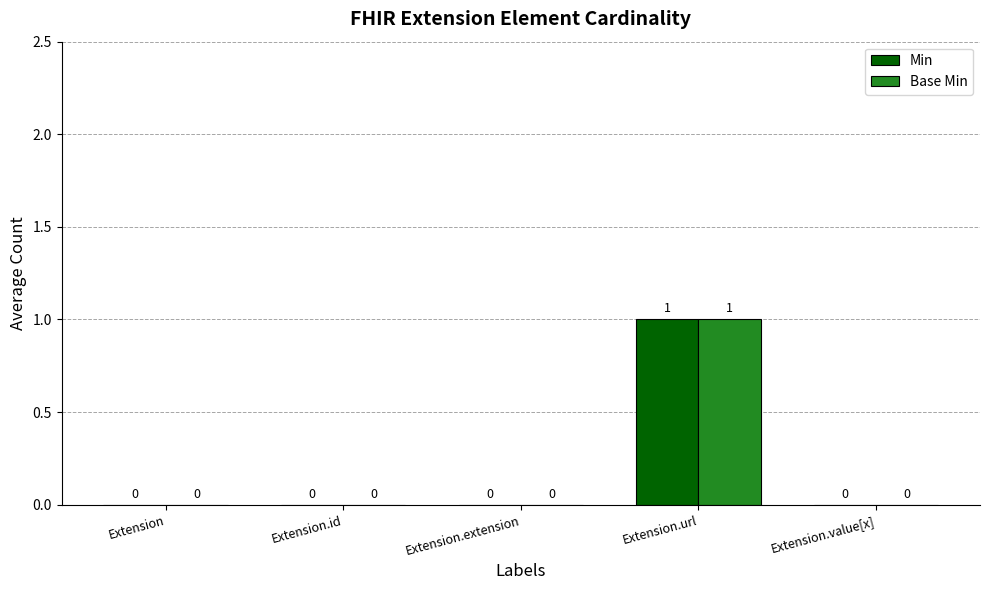

Does the chart contain stacked bars?

No